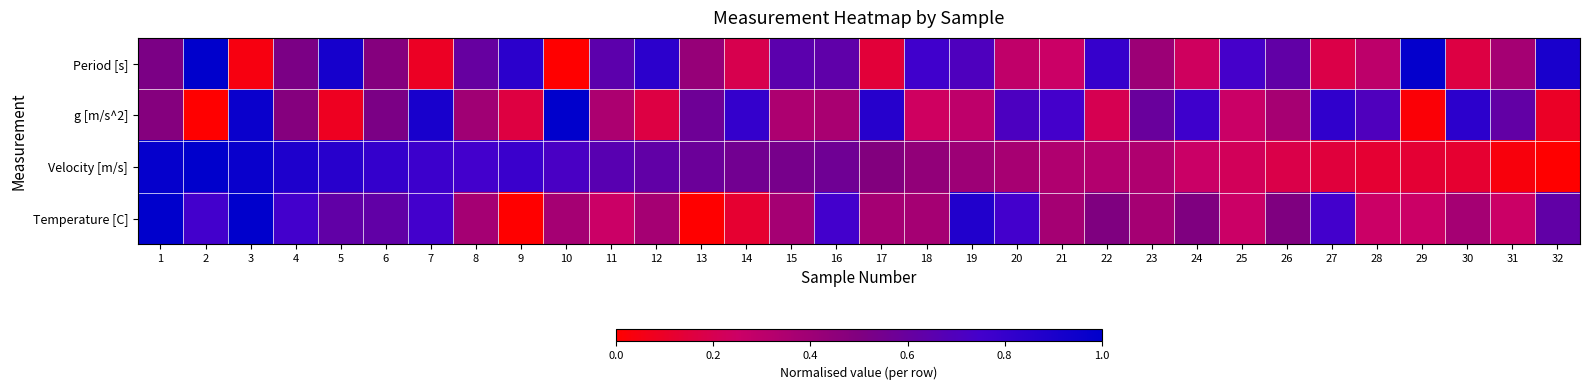

Which has a higher value, 30 or 20?

20